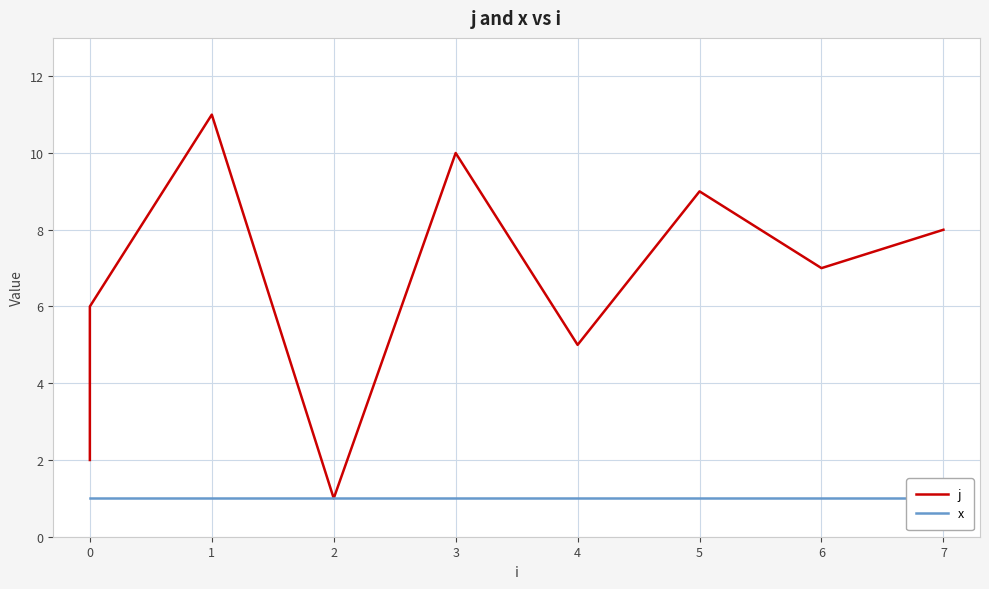

What is the maximum value for x?

1